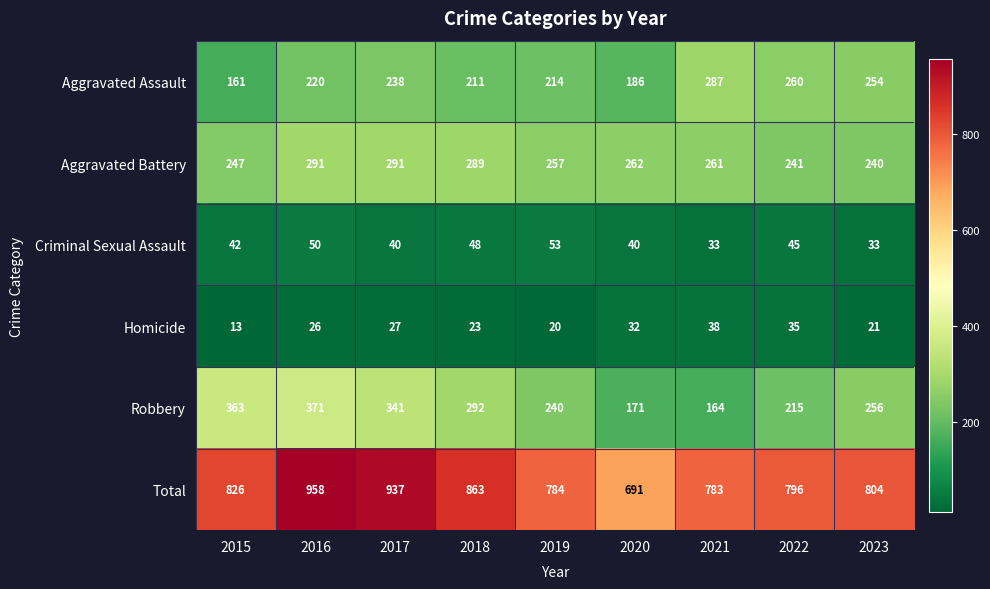

How many distinct data groups are displayed?

6